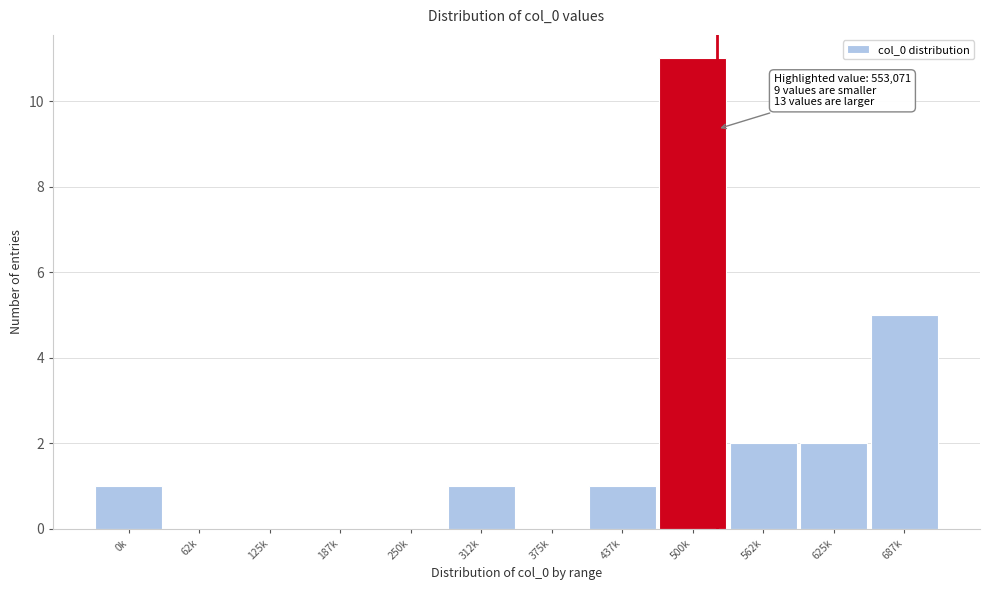

Reading left to right, extract all data points from this chart.

0k=1	62k=0	125k=0	187k=0	250k=0	312k=1	375k=0	437k=1	500k=11	562k=2	625k=2	687k=5